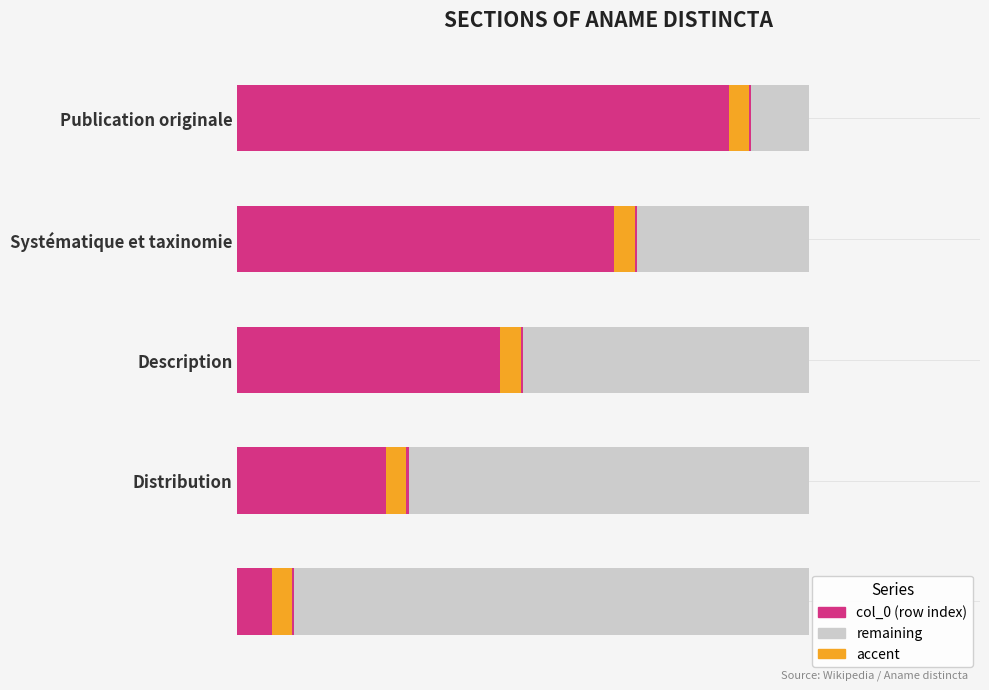

Reading left to right, transcribe all the data shown in this chart.

=0	Distribution=1	Description=2	Systématique et taxinomie=3	Publication originale=4